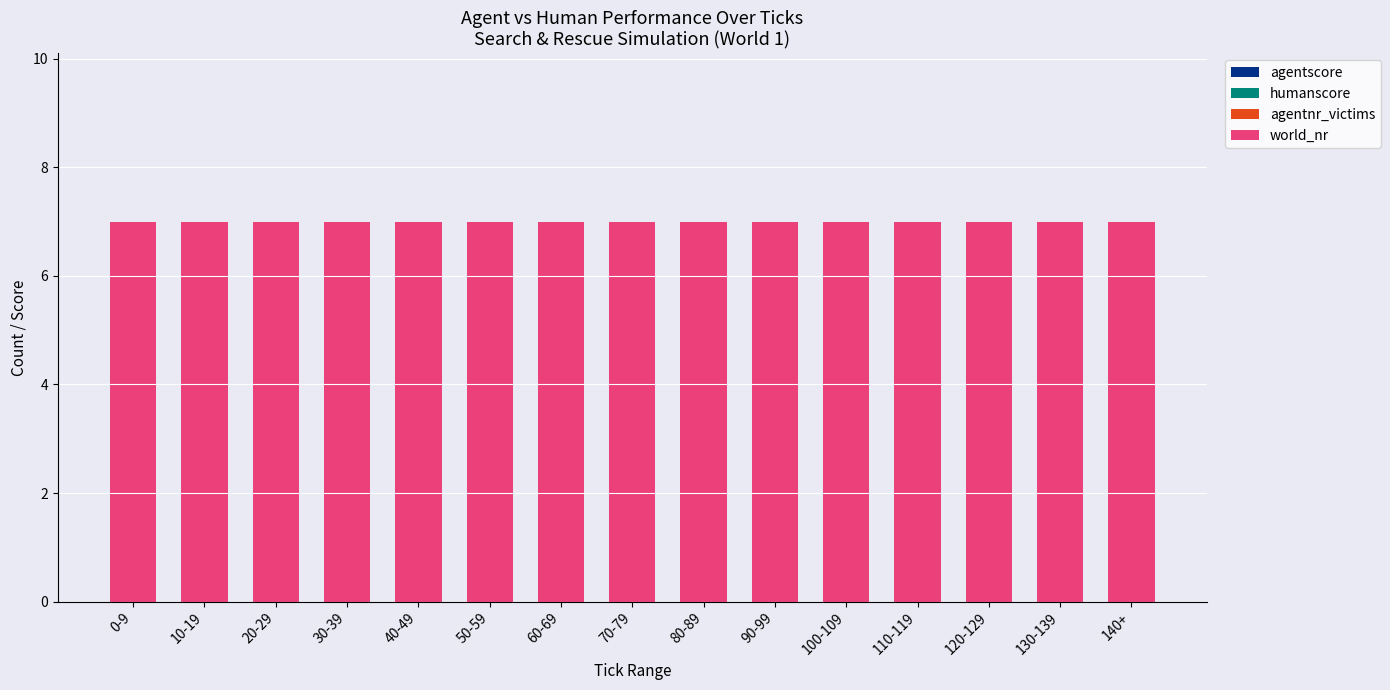

What is the label of the 12th bar from the left?

110-119